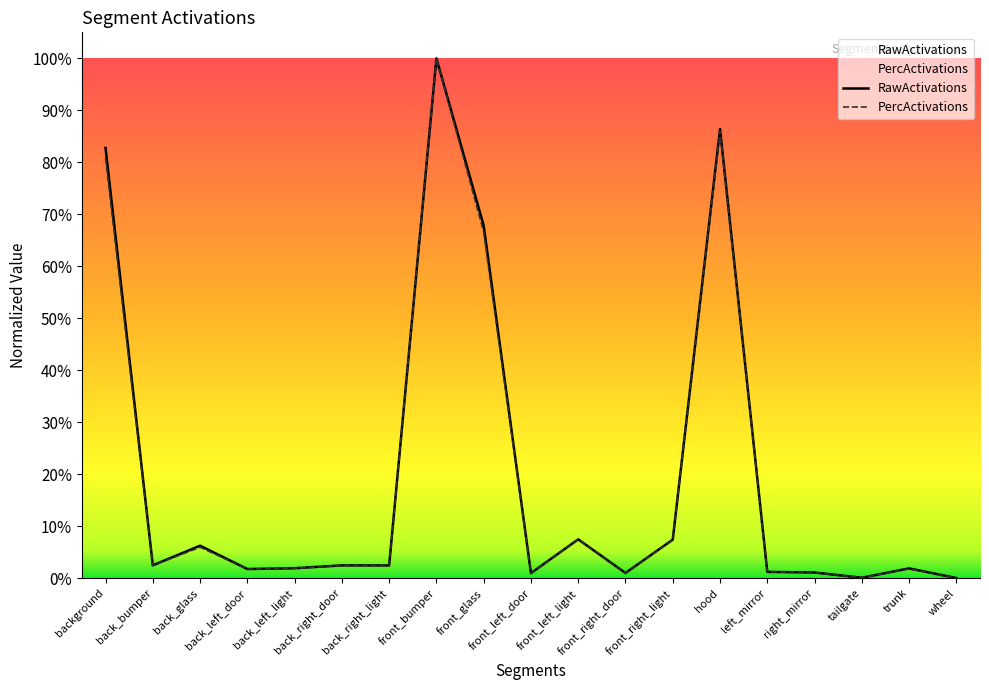

The value of RawActivations at trunk is 0.0. True or false?

False